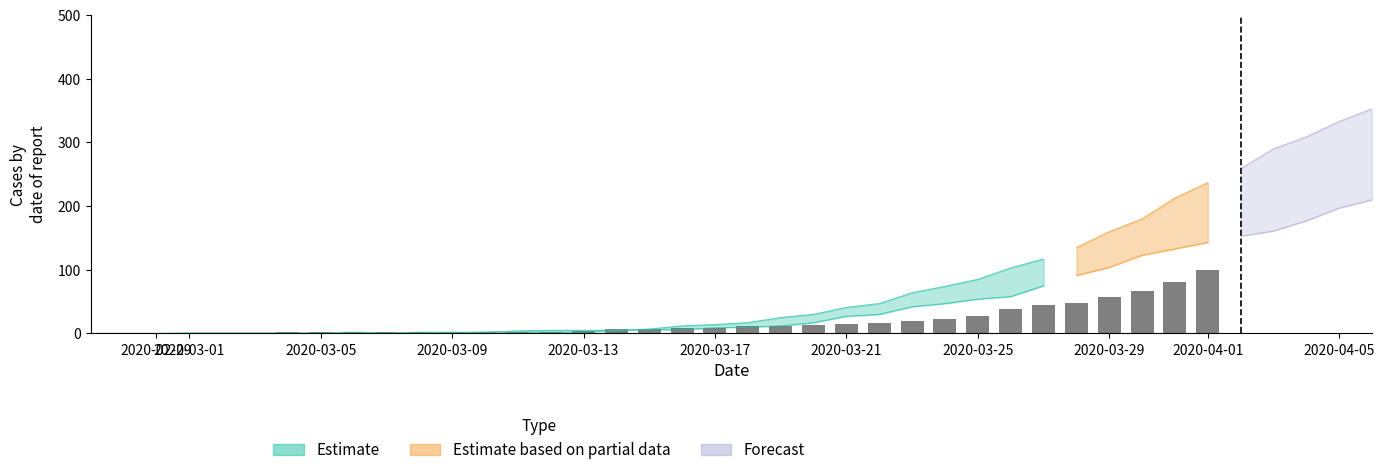

Are the bars grouped side by side (vs. stacked)?

Yes